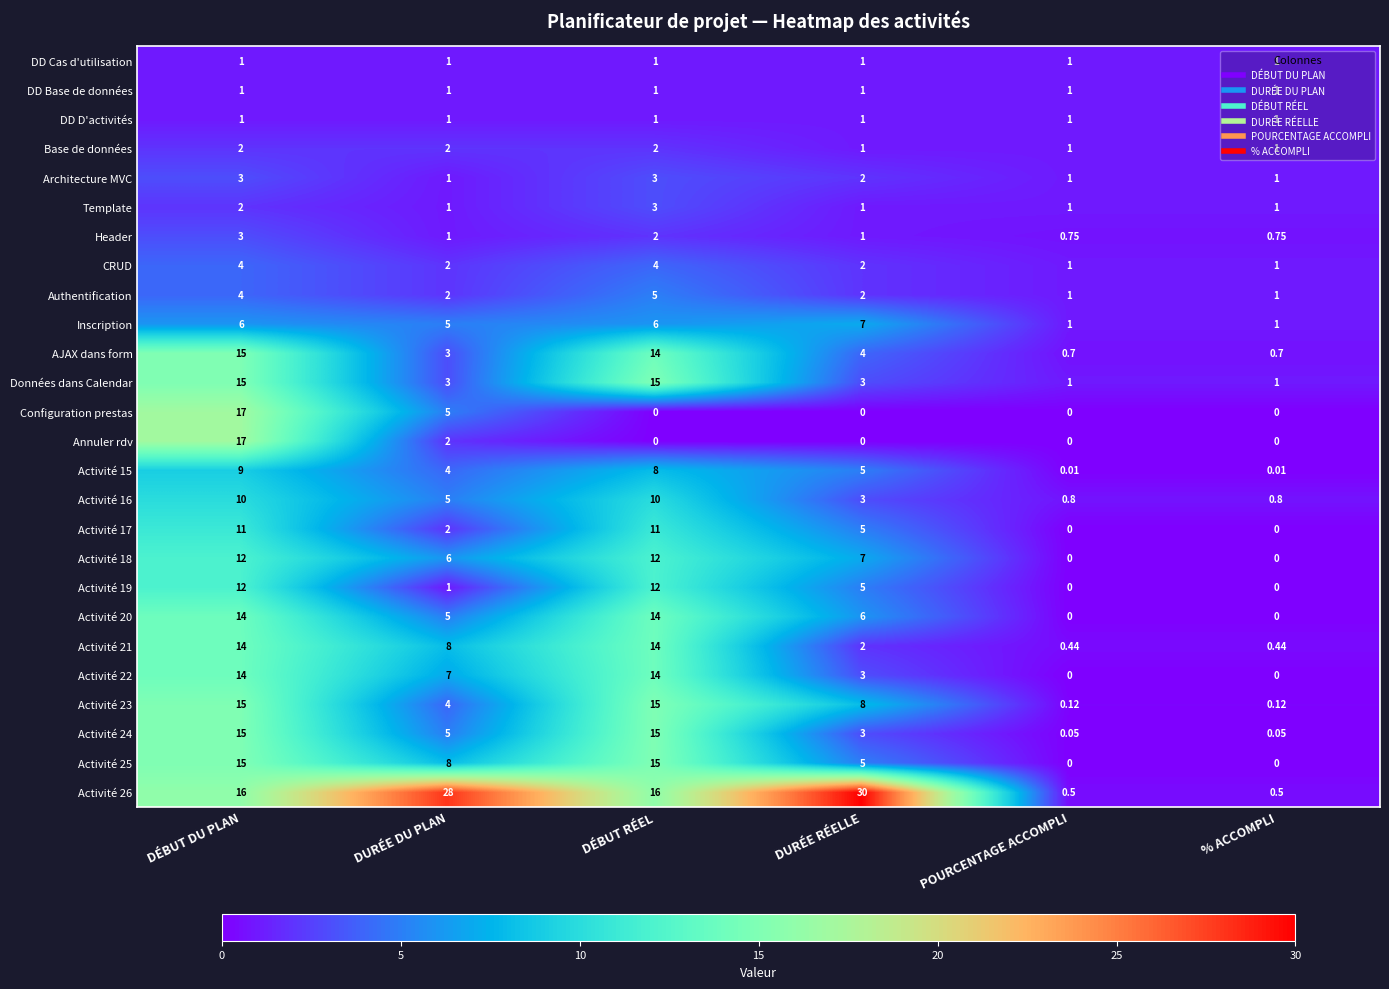

Is the value of CRUD at % ACCOMPLI greater than the value of Activité 18 at % ACCOMPLI?

Yes